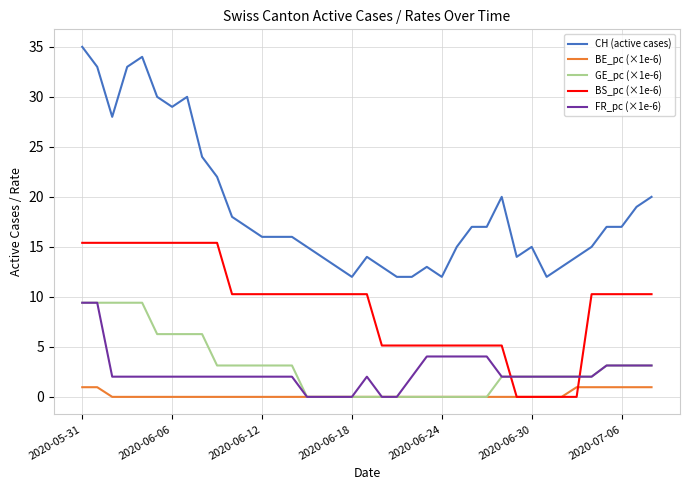

Does the chart have visible grid lines?

Yes